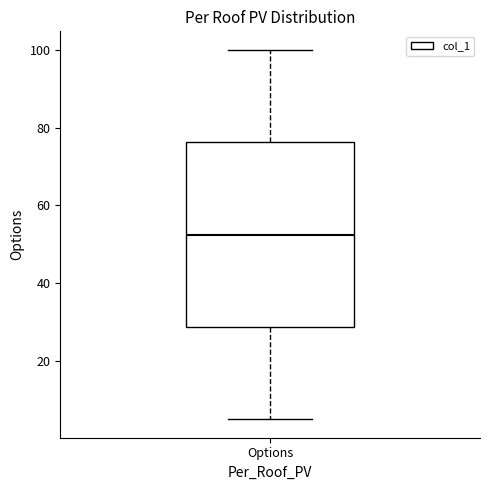

Transcribe this box plot: give where the median line is, the range the box spans, and where the two whiskers end, as read against the y-axis. The values are not printed on the chart, so give them approximately, as read against the axis.

median 52, box 28 to 76, whiskers 6 to 100